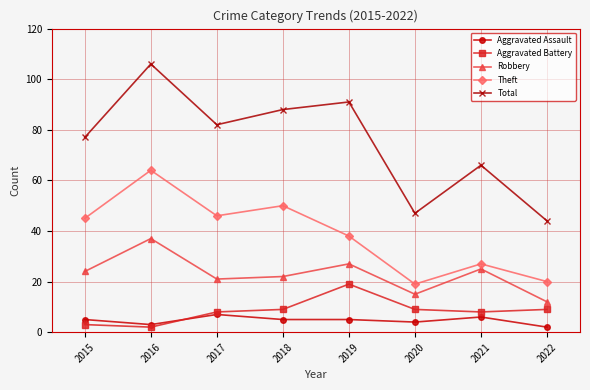

What is the value of the Aggravated Battery point at the 6th from the left?

9